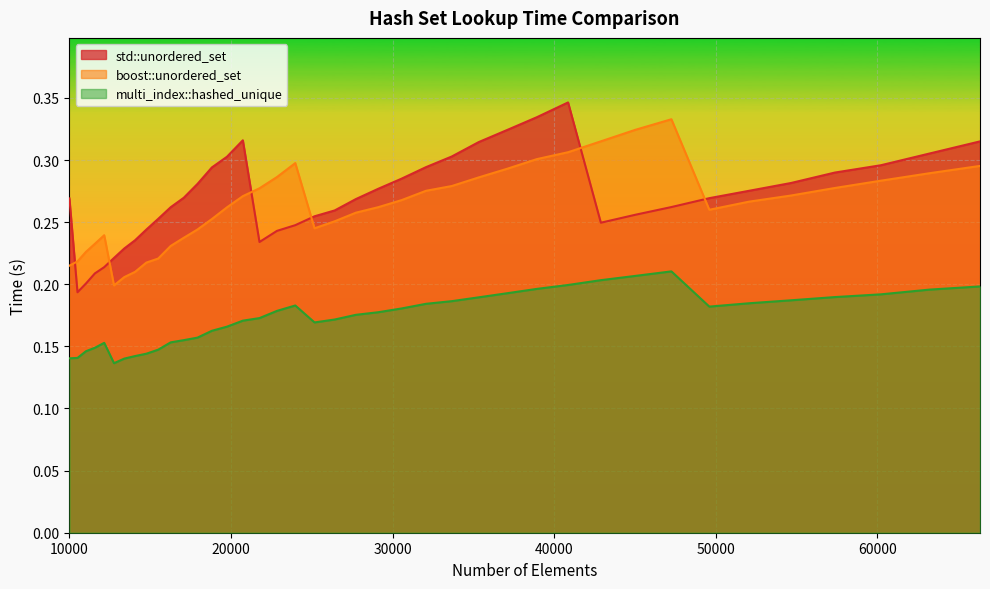

Reading left to right, what are all the values shown in this chart?

std::unordered_set: 10000=0.3	10500=0.2	11025=0.2	11576=0.2	12154=0.2	12760=0.2	13396=0.2	14063=0.2	14763=0.2	15498=0.3	16269=0.3	17078=0.3	17927=0.3	18818=0.3	19753=0.3	20734=0.3	21764=0.2	22845=0.2	23980=0.2	25171=0.3	26421=0.3	27733=0.3	29110=0.3	30555=0.3	32072=0.3	33664=0.3	35335=0.3	37089=0.3	38930=0.3	40863=0.3	42892=0.2	45022=0.3	47258=0.3	49605=0.3	52069=0.3	54656=0.3	57372=0.3	60223=0.3	63216=0.3	66358=0.3
boost::unordered_set: 10000=0.2	10500=0.2	11025=0.2	11576=0.2	12154=0.2	12760=0.2	13396=0.2	14063=0.2	14763=0.2	15498=0.2	16269=0.2	17078=0.2	17927=0.2	18818=0.3	19753=0.3	20734=0.3	21764=0.3	22845=0.3	23980=0.3	25171=0.2	26421=0.3	27733=0.3	29110=0.3	30555=0.3	32072=0.3	33664=0.3	35335=0.3	37089=0.3	38930=0.3	40863=0.3	42892=0.3	45022=0.3	47258=0.3	49605=0.3	52069=0.3	54656=0.3	57372=0.3	60223=0.3	63216=0.3	66358=0.3
multi_index::hashed_unique: 10000=0.1	10500=0.1	11025=0.1	11576=0.1	12154=0.2	12760=0.1	13396=0.1	14063=0.1	14763=0.1	15498=0.1	16269=0.2	17078=0.2	17927=0.2	18818=0.2	19753=0.2	20734=0.2	21764=0.2	22845=0.2	23980=0.2	25171=0.2	26421=0.2	27733=0.2	29110=0.2	30555=0.2	32072=0.2	33664=0.2	35335=0.2	37089=0.2	38930=0.2	40863=0.2	42892=0.2	45022=0.2	47258=0.2	49605=0.2	52069=0.2	54656=0.2	57372=0.2	60223=0.2	63216=0.2	66358=0.2